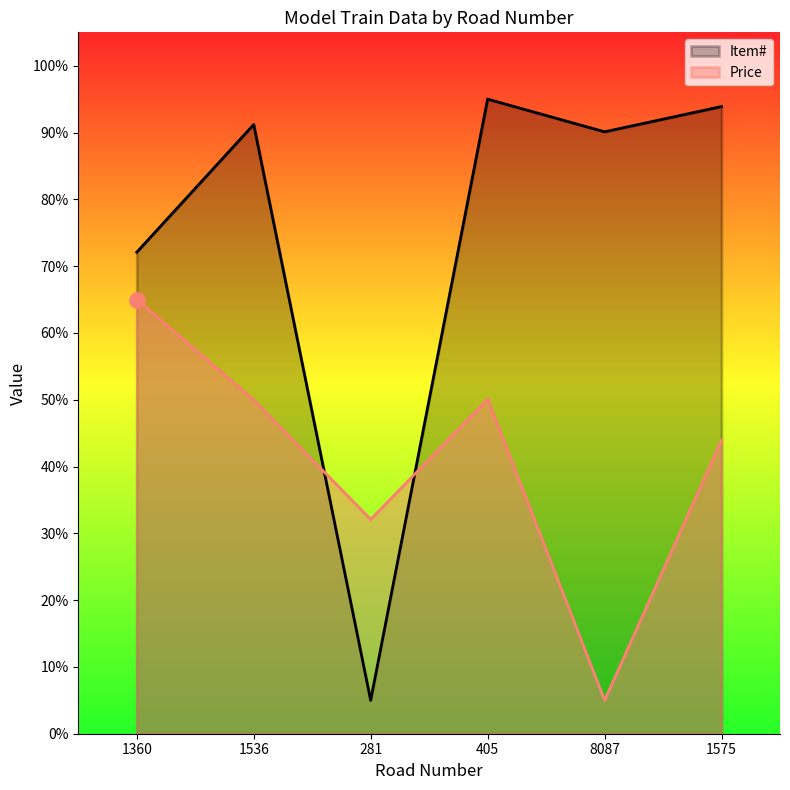

What is the total value across all series at 1360?

1.4